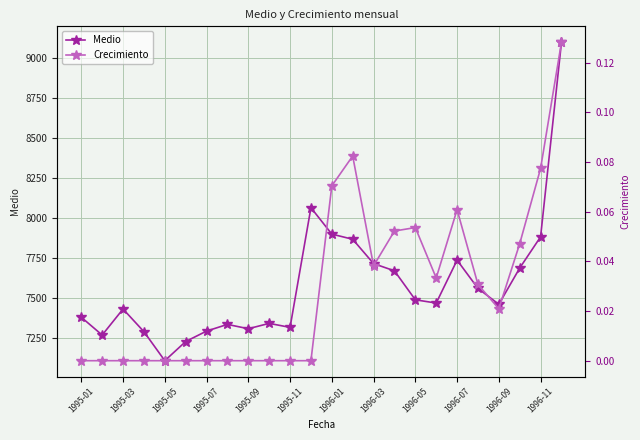

True or false: Medio has more than 2 interior local peaks.

True